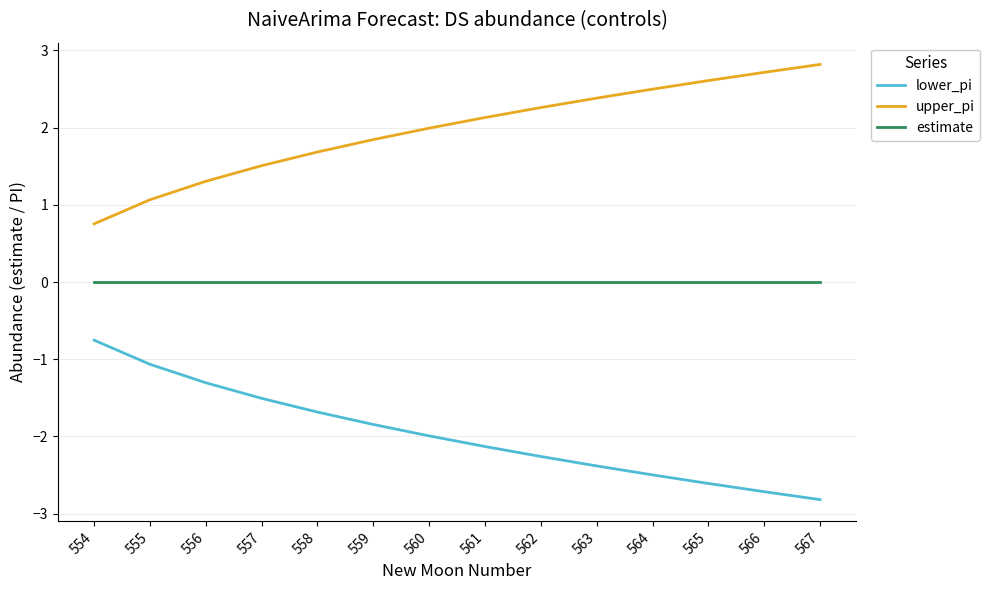

What is the difference between the second highest and minimum values in the lower_pi series?

1.8